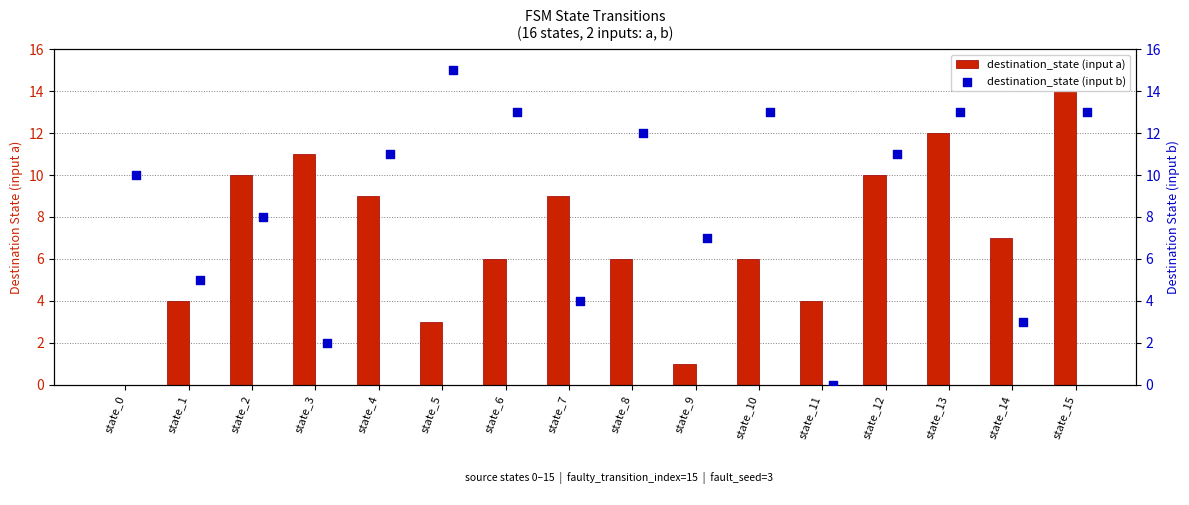

What is the maximum value for destination_state (input a)?

14